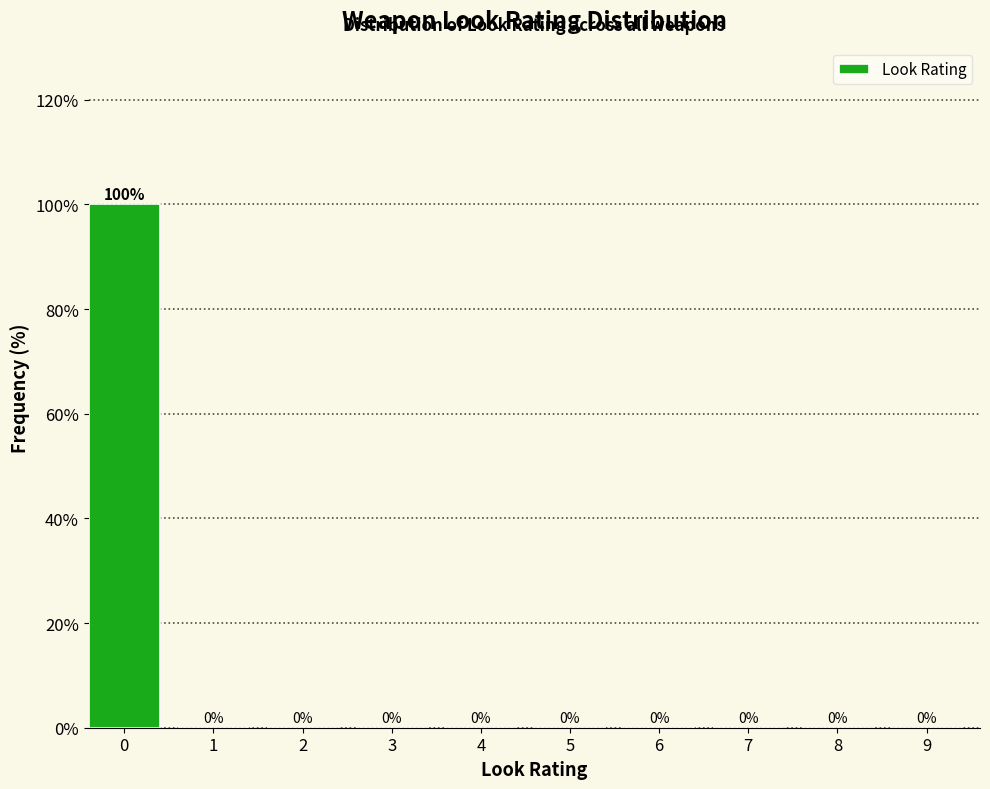

Reading right to left, transcribe all the data shown in this chart.

9=0	8=0	7=0	6=0	5=0	4=0	3=0	2=0	1=0	0=100